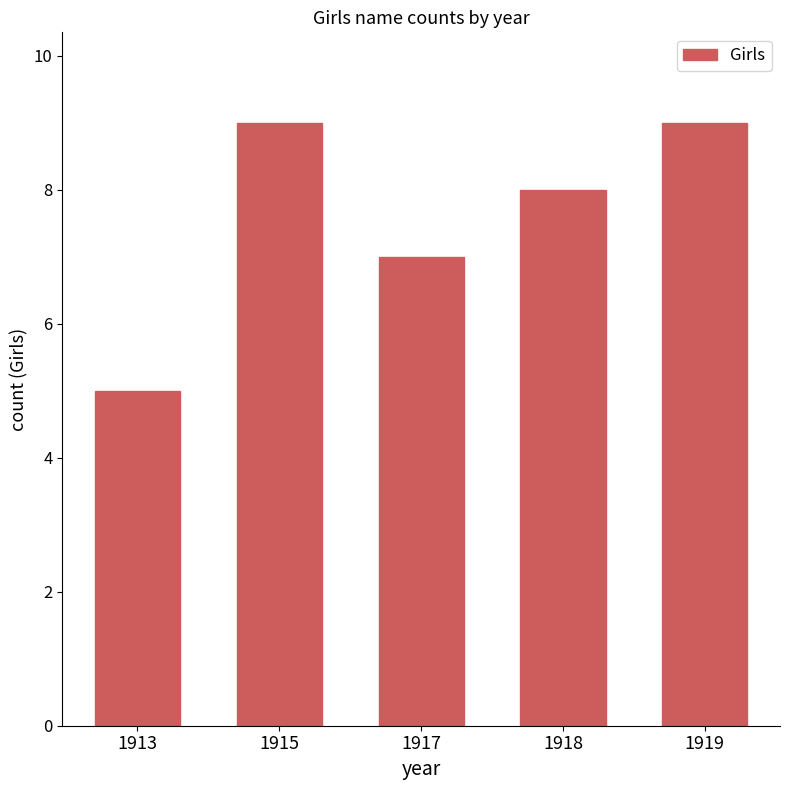

What is the ratio of the value at 1917 to the value at 1913?

1.4